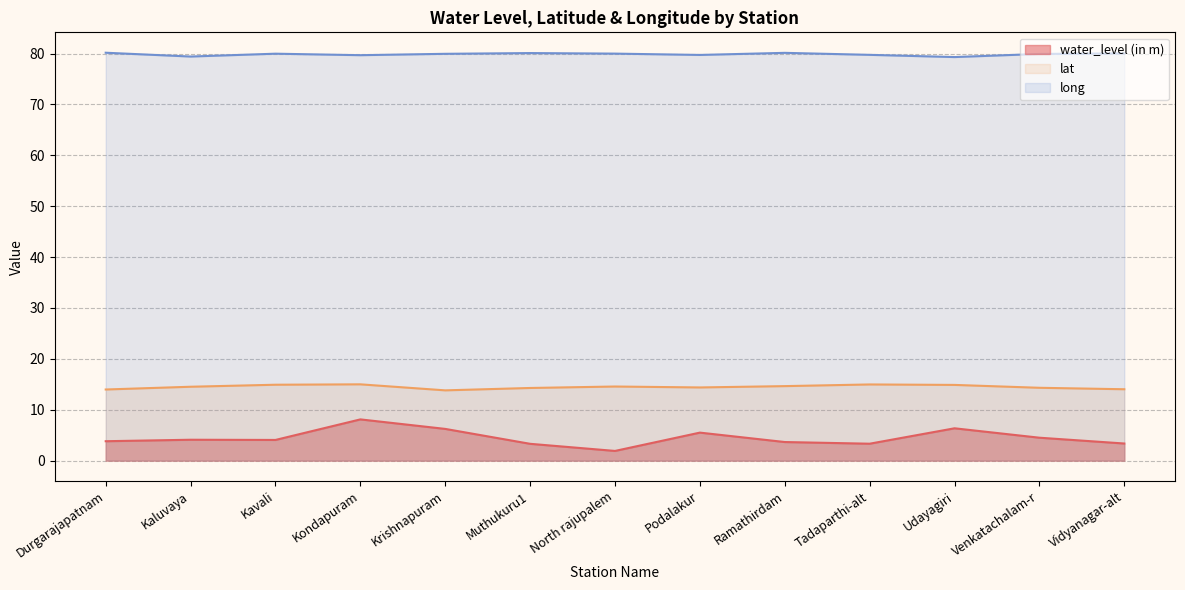

What is the total value across all series at Ramathirdam?

98.4